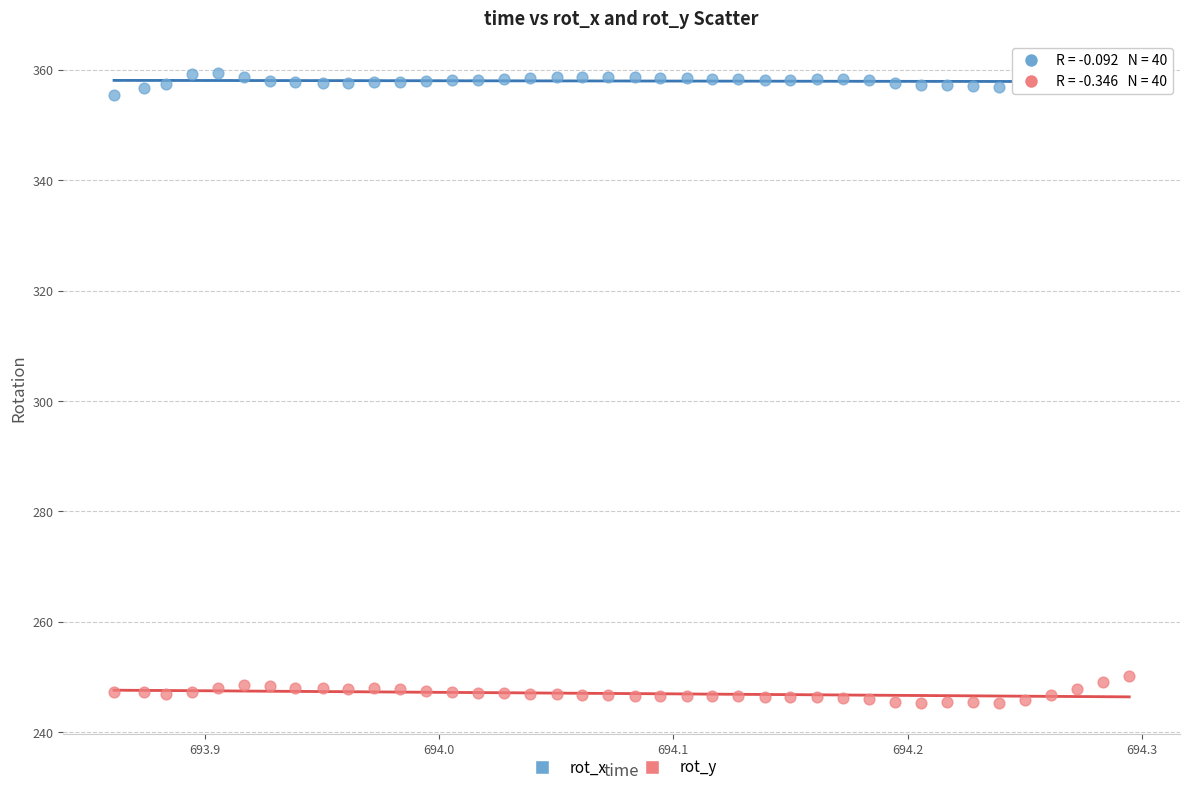

Which series has the largest Y range (max minus min)?

rot_y